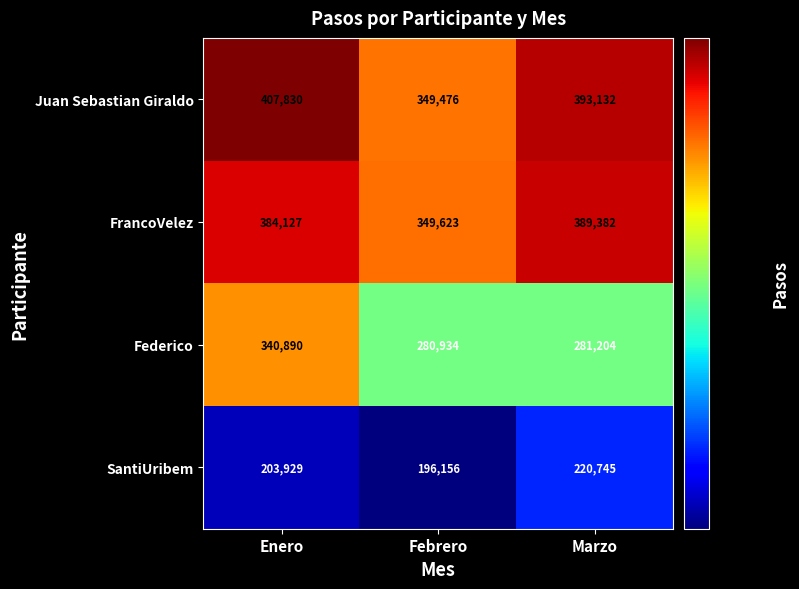

True or false: SantiUribem has a value of 345757 at Febrero.

False